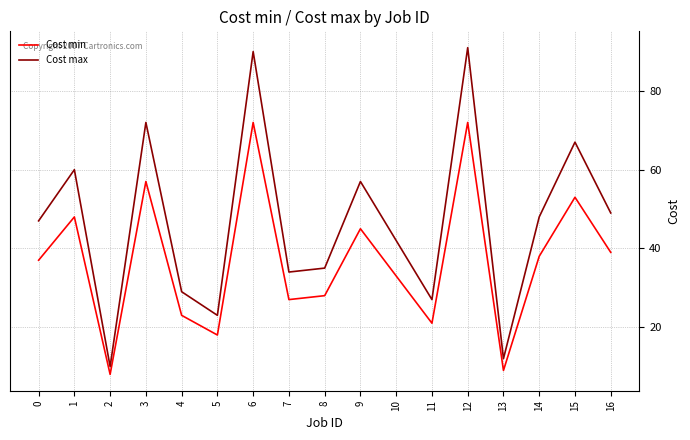

Read the Cost max value at 11.

27